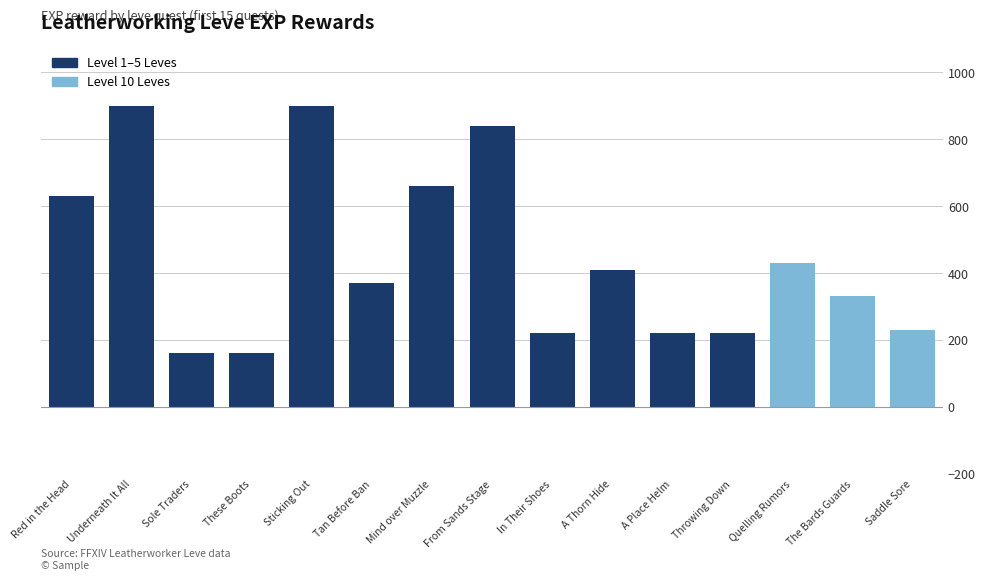

How many bars are there in total?

15